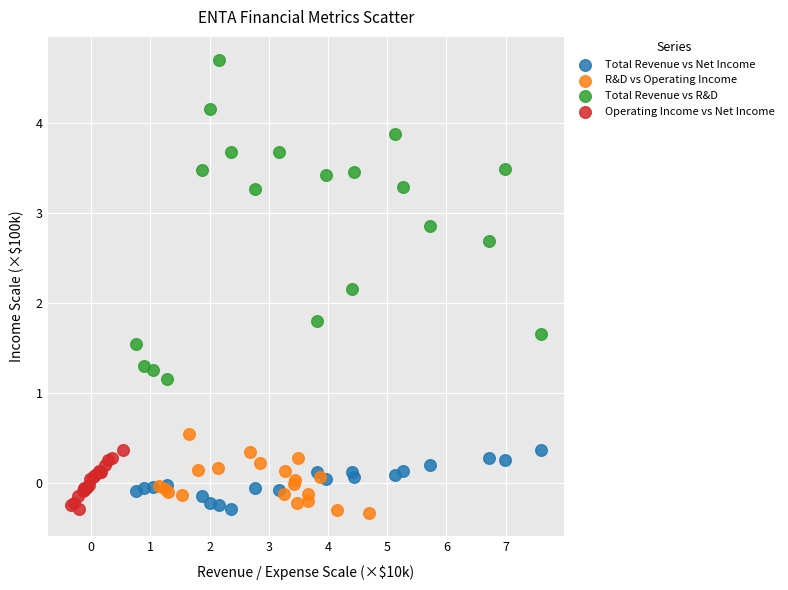

Which series reaches the maximum Y coordinate?

Total Revenue vs R&D